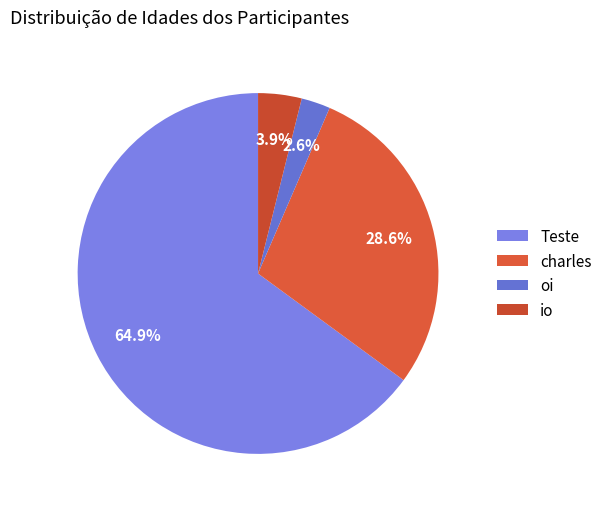

Is oi the majority of the pie?

No